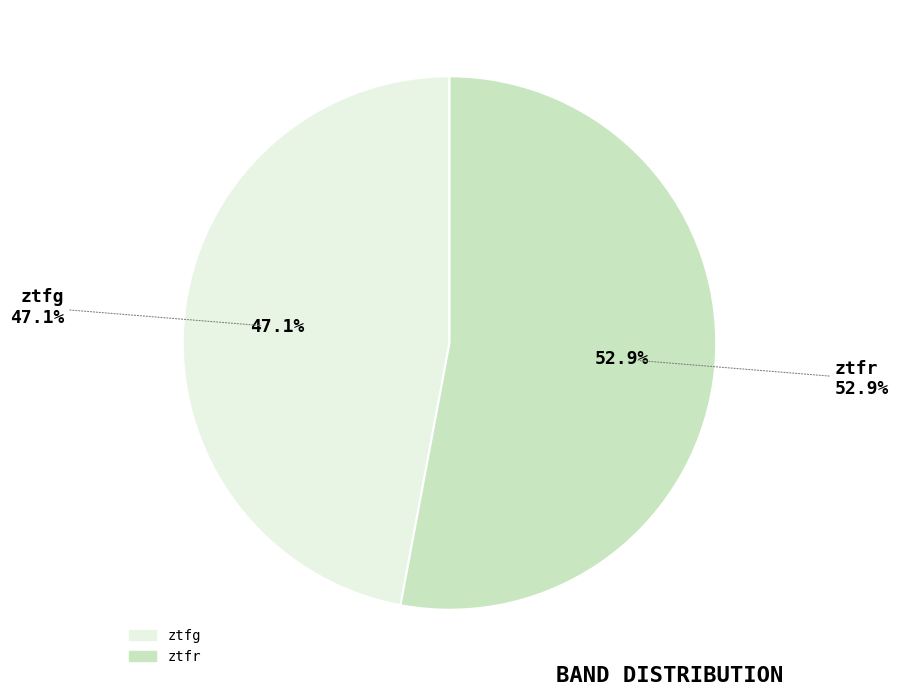

What percentage is the ztfg slice, to the nearest percent?

47%